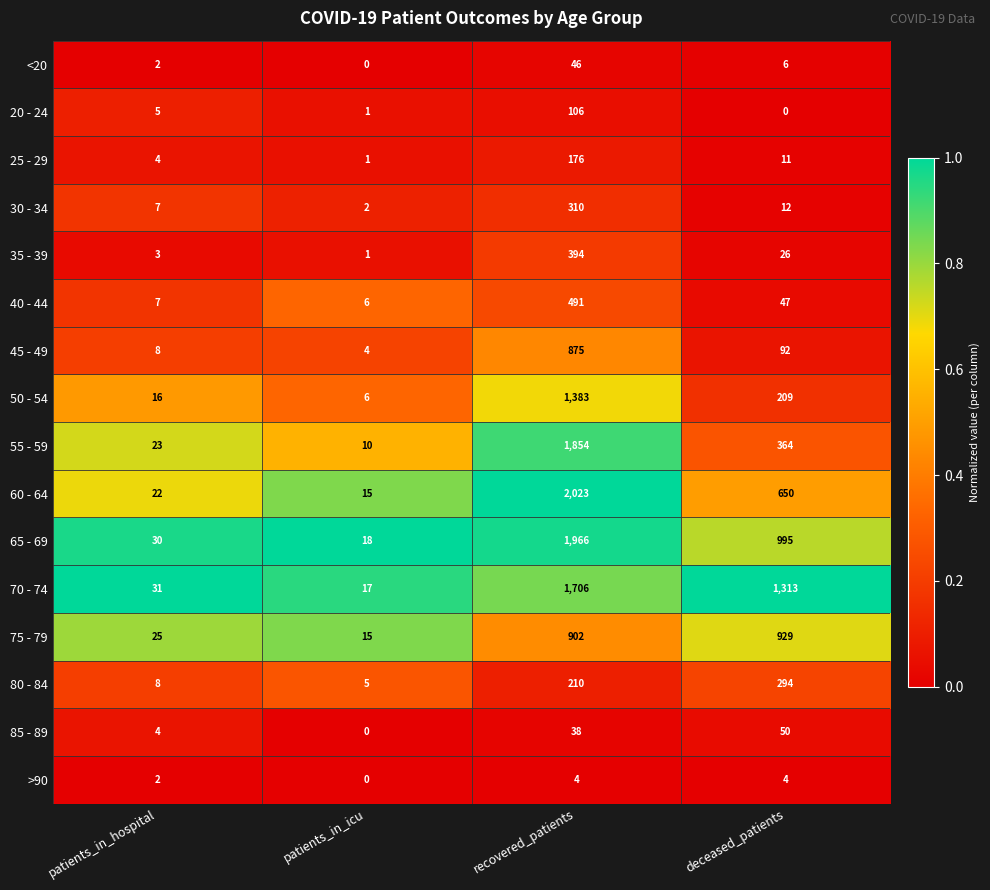

What is the difference between the maximum and minimum values in the 20 - 24 series?

106